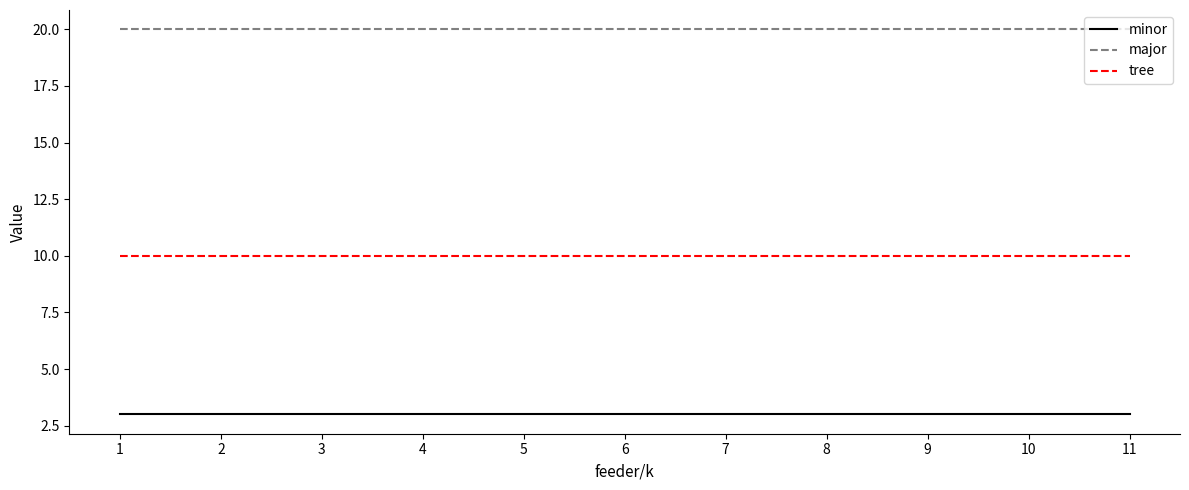

At 8, list the series in order from smallest to largest.

minor, tree, major